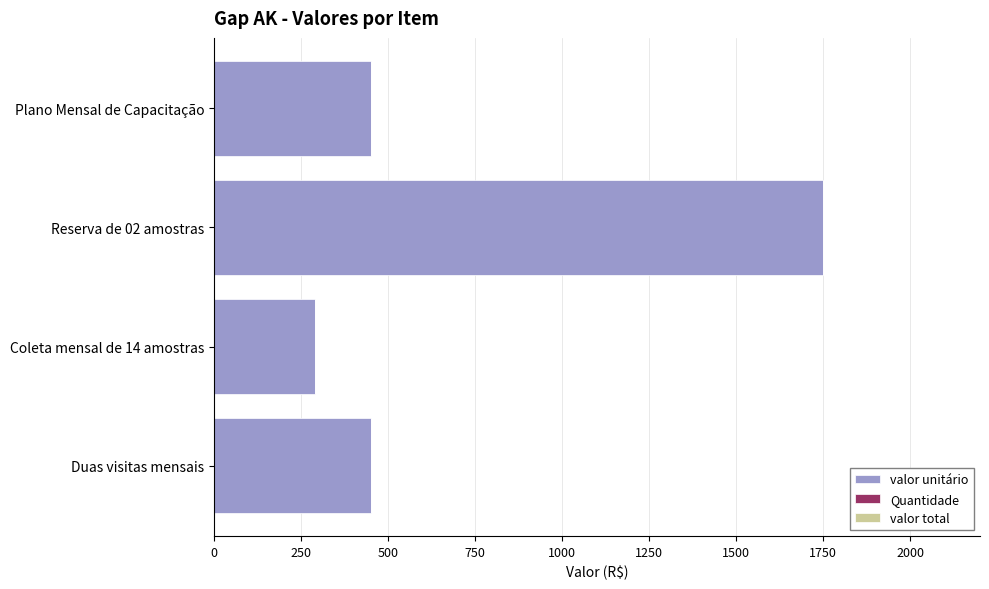

True or false: the data shows 111 at Duas visitas mensais.

False